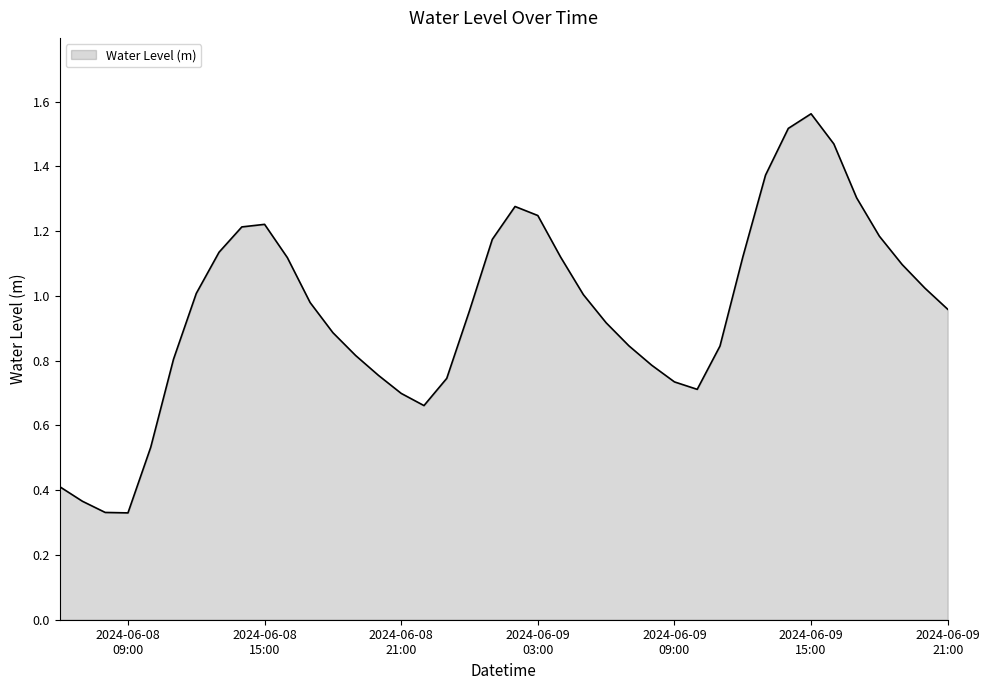

What is the label of the 10th point from the left?

2024-06-08 15:00